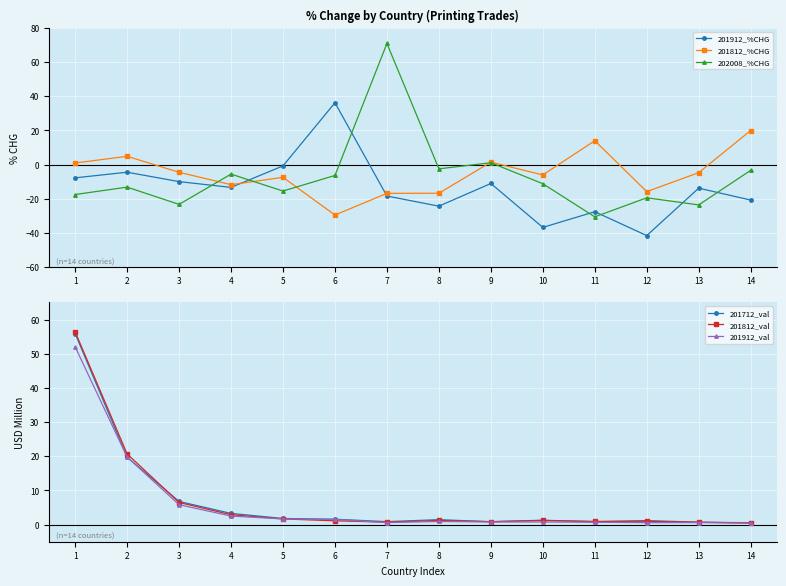

What is the sum of all 201912_val values?

88.7